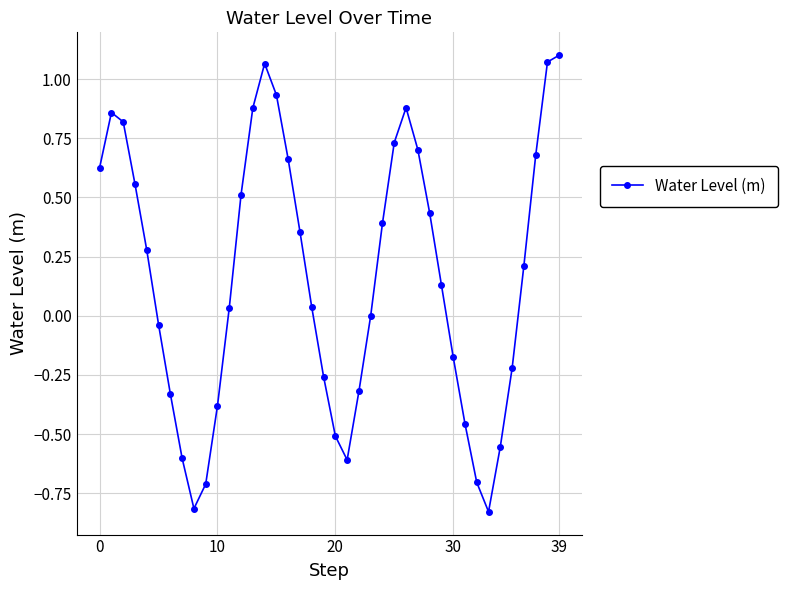

How many interior local valleys (lower than both neighbors) does the data have?

3